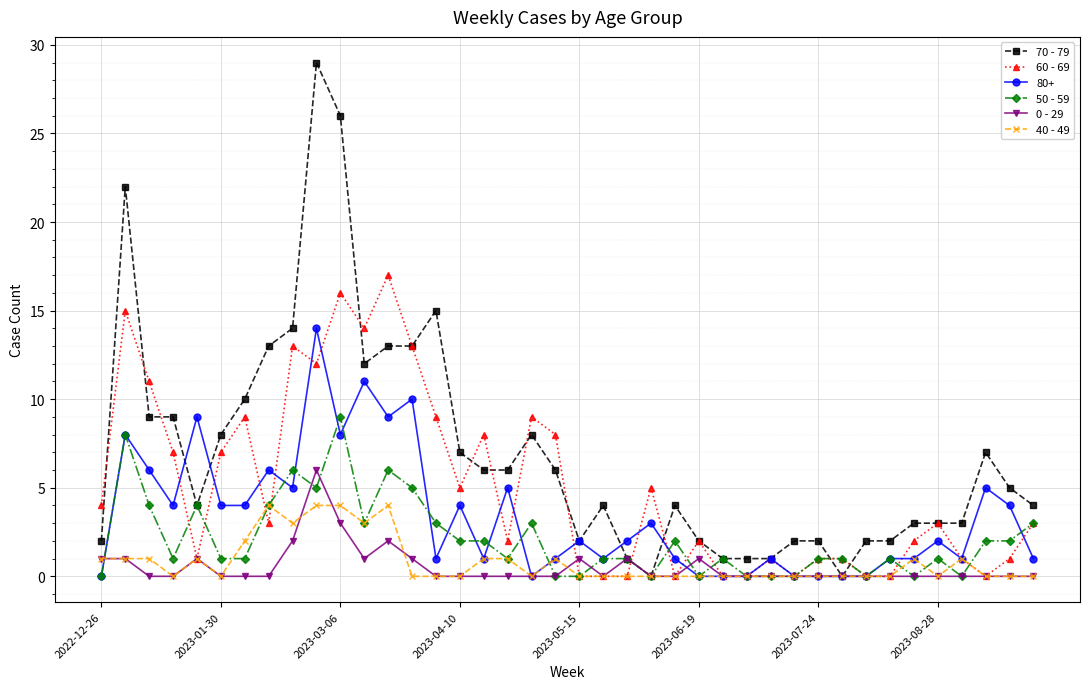

What is the maximum value shown in the chart?

29